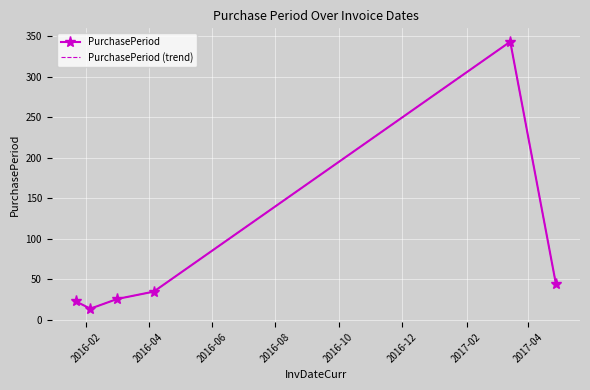

What is the lowest value of the PurchasePeriod series?

14